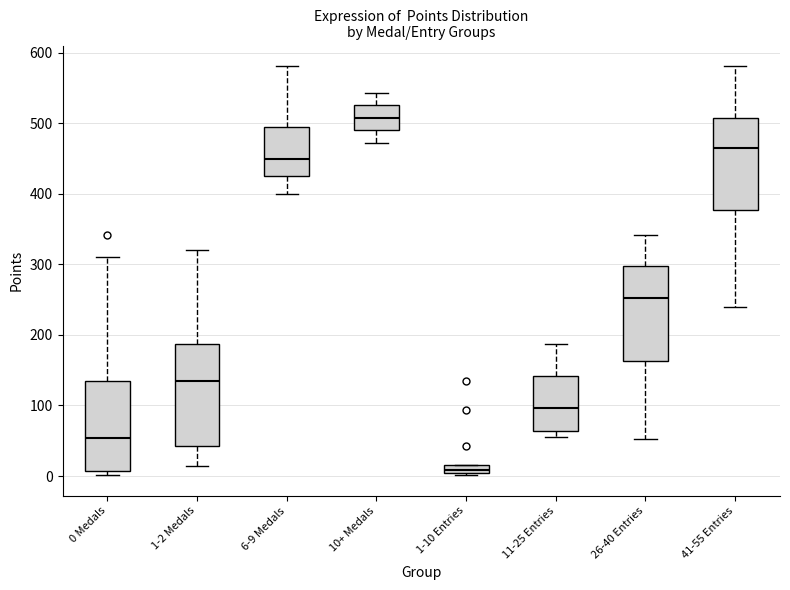

Where is the lower edge of the box for 10+ Medals on the y-axis? The values are not printed on the chart, so give them approximately, as read against the axis.

490